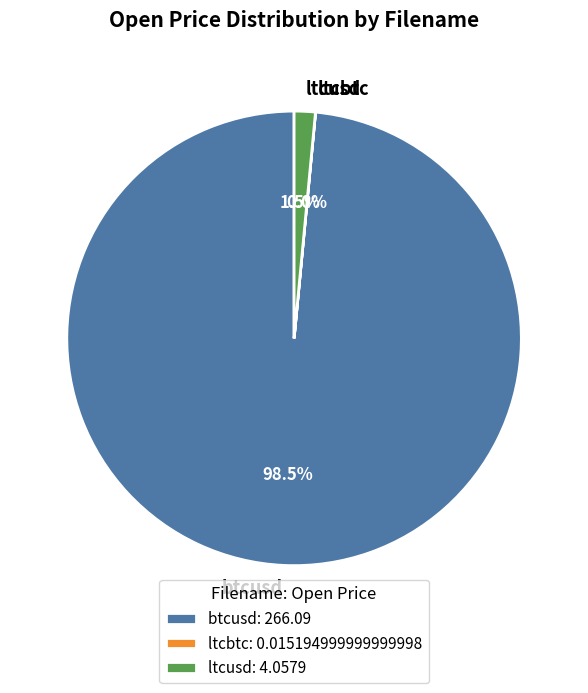

Which category has the biggest portion of the pie?

btcusd